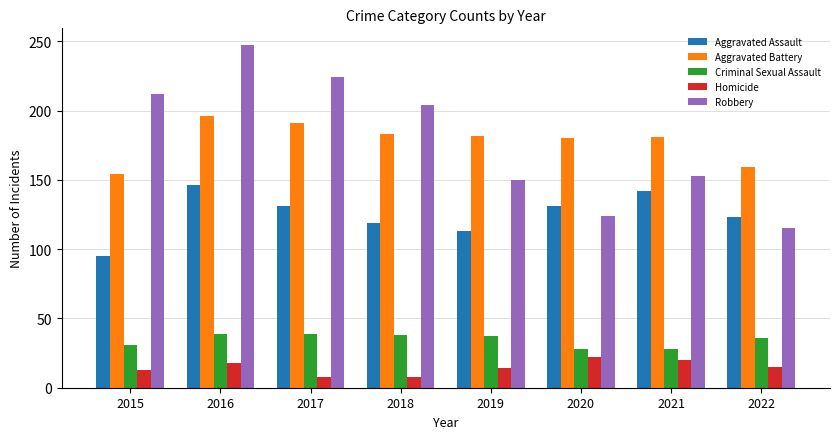

What is the total value across all series at 2022?

448